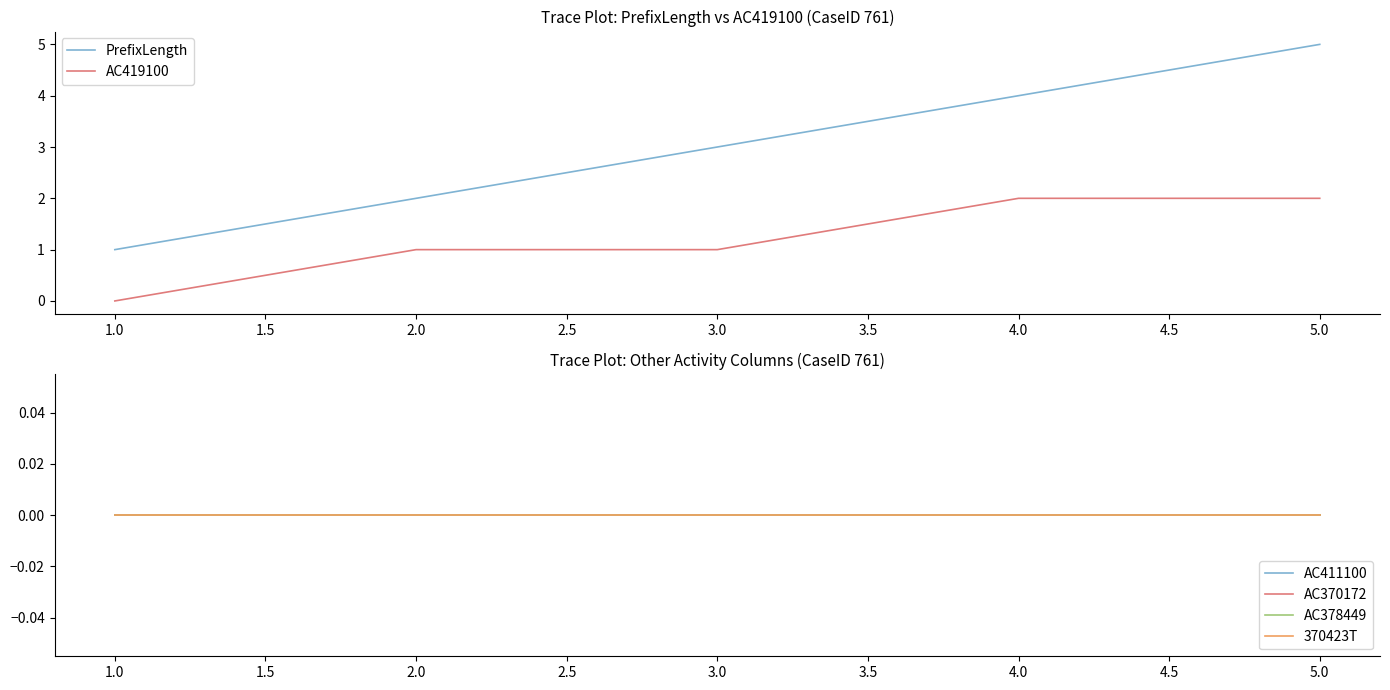

Reading left to right, what are all the values shown in this chart?

PrefixLength: 1	2	3	4	5
AC419100: 0	1	1	2	2
AC411100: 0	0	0	0	0
AC370172: 0	0	0	0	0
AC378449: 0	0	0	0	0
370423T: 0	0	0	0	0